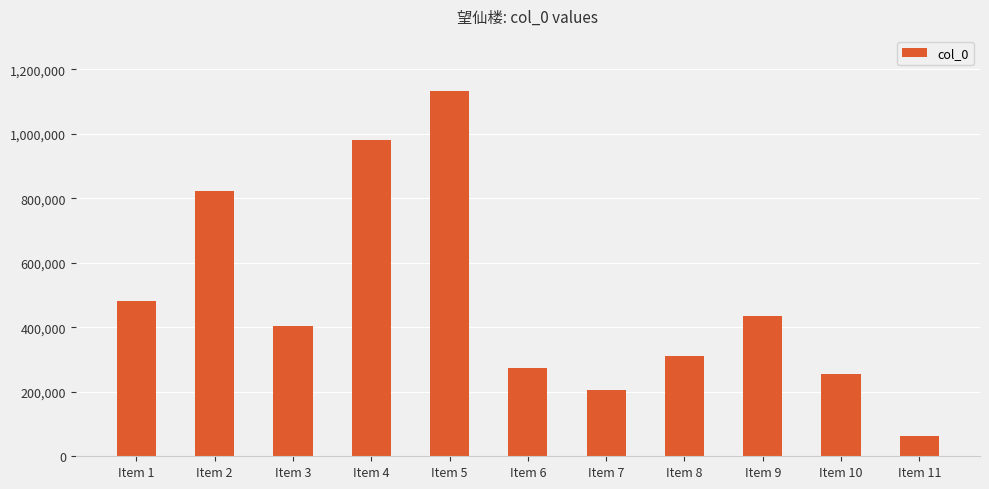

How many distinct data groups are displayed?

1